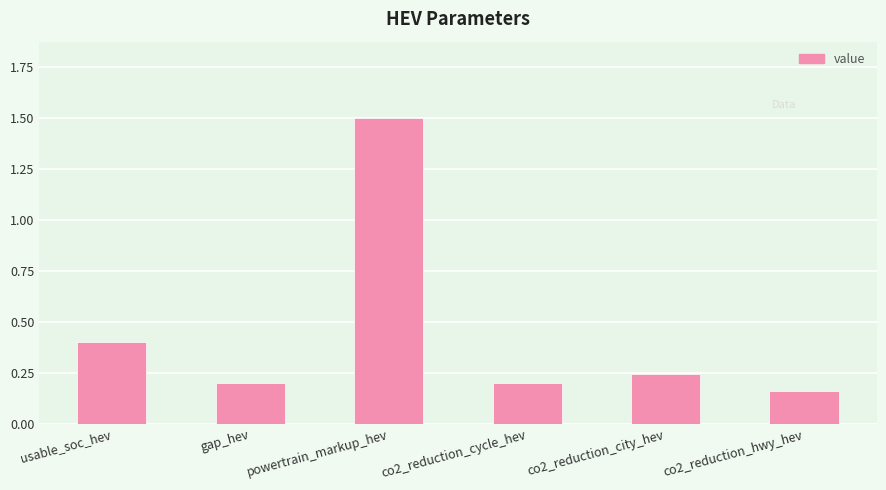

What position from the left is co2_reduction_city_hev?

5